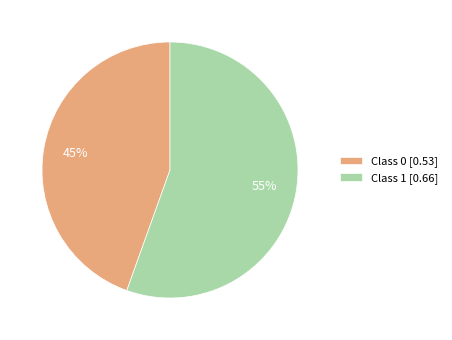

To the nearest percent, what is the average slice percentage?

50%